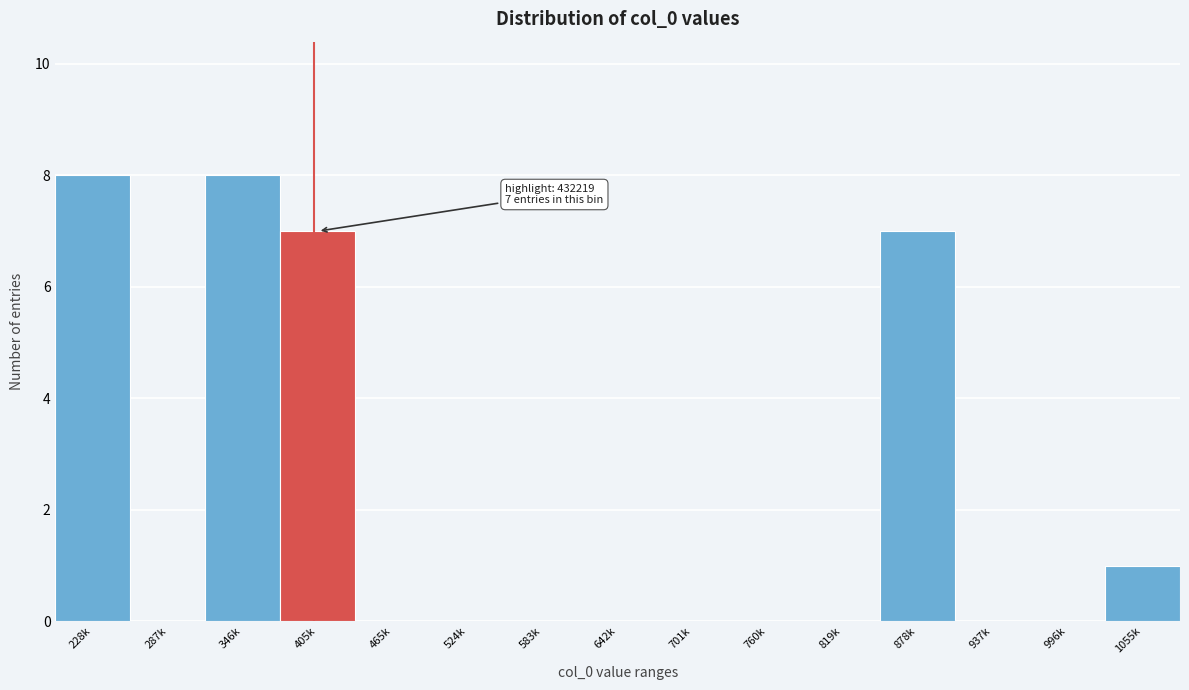

Reading left to right, list all the values displayed in this chart.

228k=8	287k=0	346k=8	405k=7	465k=0	524k=0	583k=0	642k=0	701k=0	760k=0	819k=0	878k=7	937k=0	996k=0	1055k=1